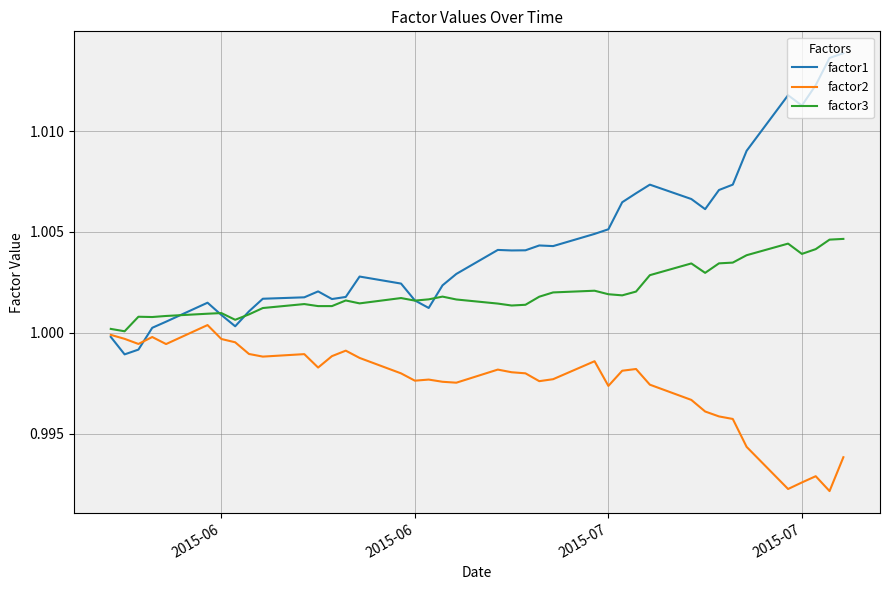

Which series has the largest range (max minus min)?

factor1